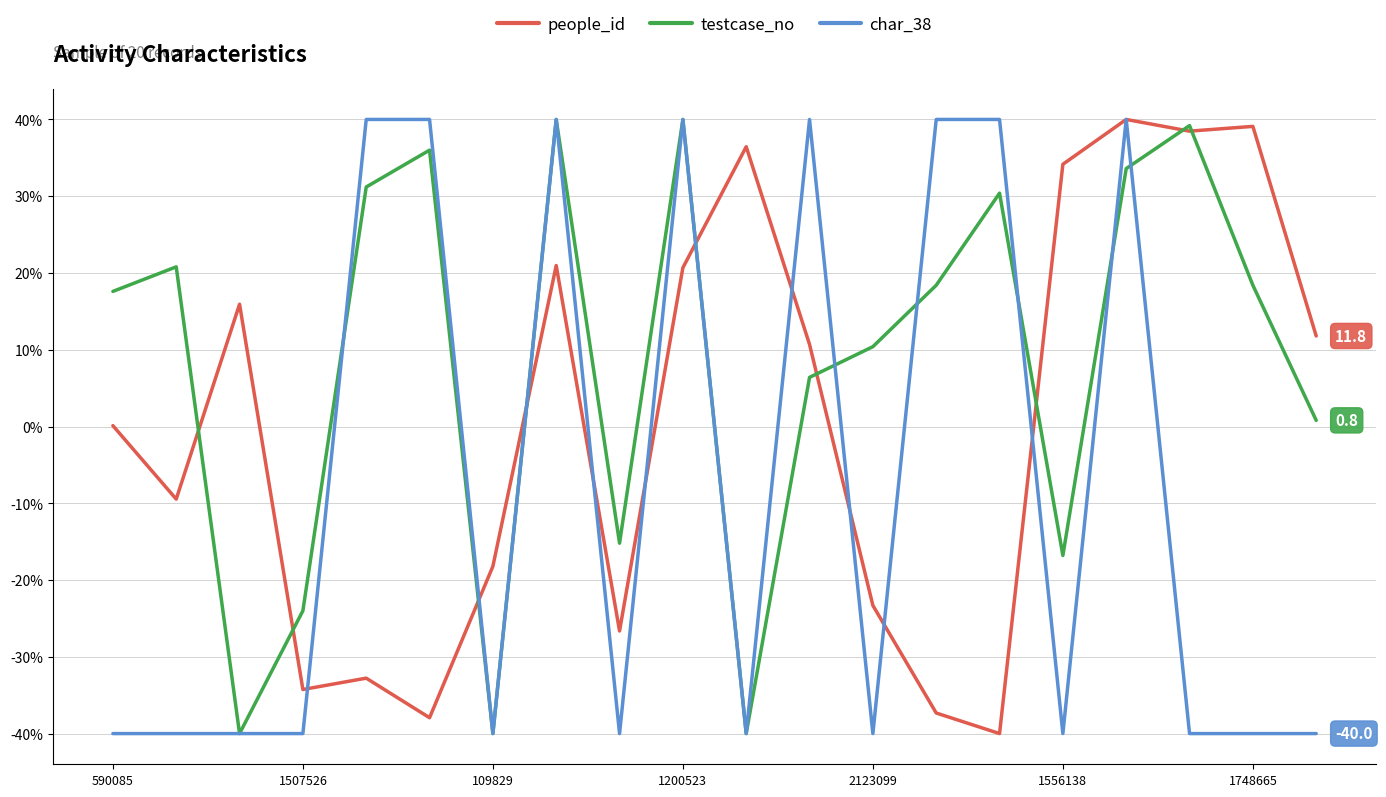

What is the greatest value displayed?

40.0